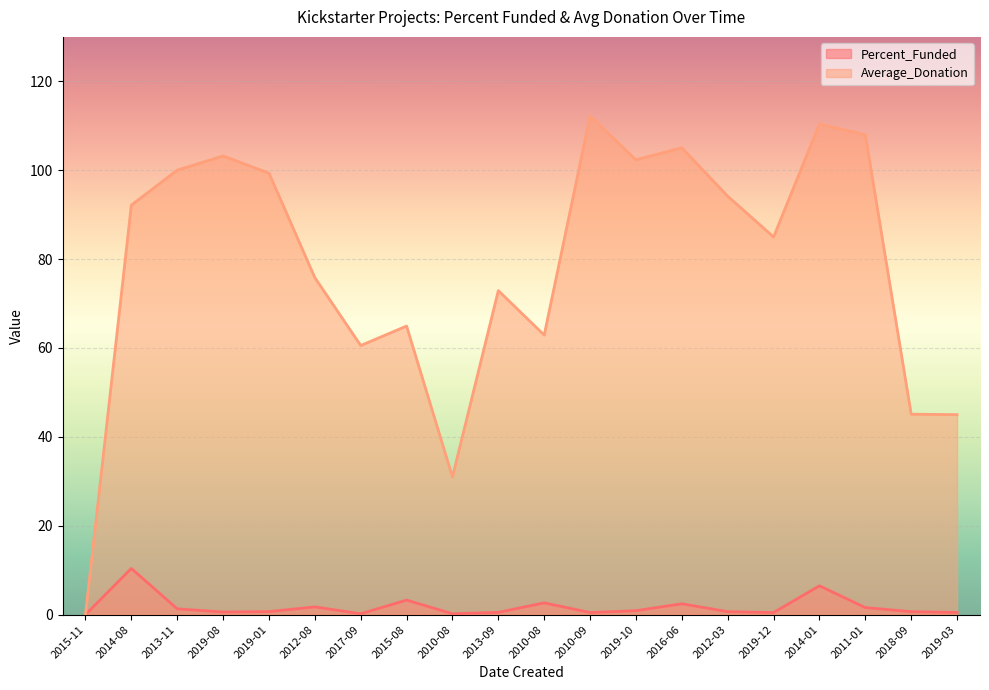

How many lines are shown in the chart?

2